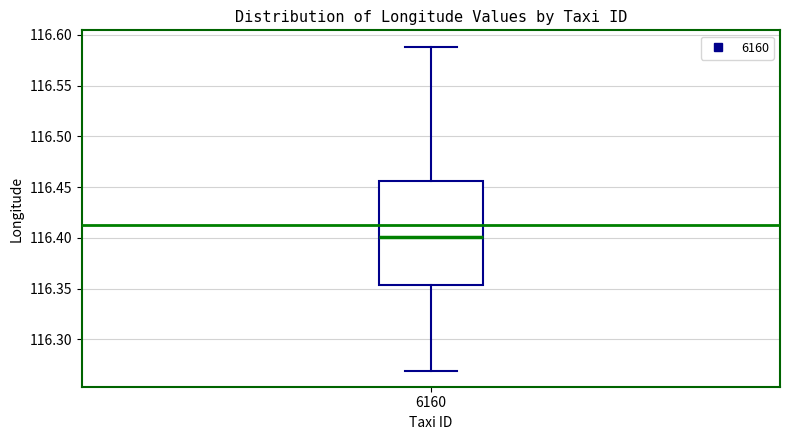

Transcribe this box plot: give where the median line is, the range the box spans, and where the two whiskers end, as read against the y-axis. The values are not printed on the chart, so give them approximately, as read against the axis.

median 116.400, box 116.355 to 116.455, whiskers 116.270 to 116.590